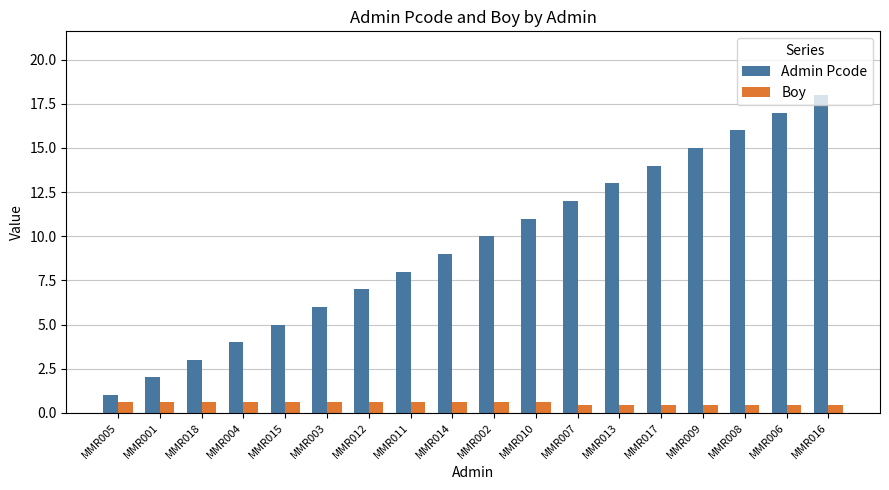

What is the difference between the second highest and minimum values in the Boy series?

0.1